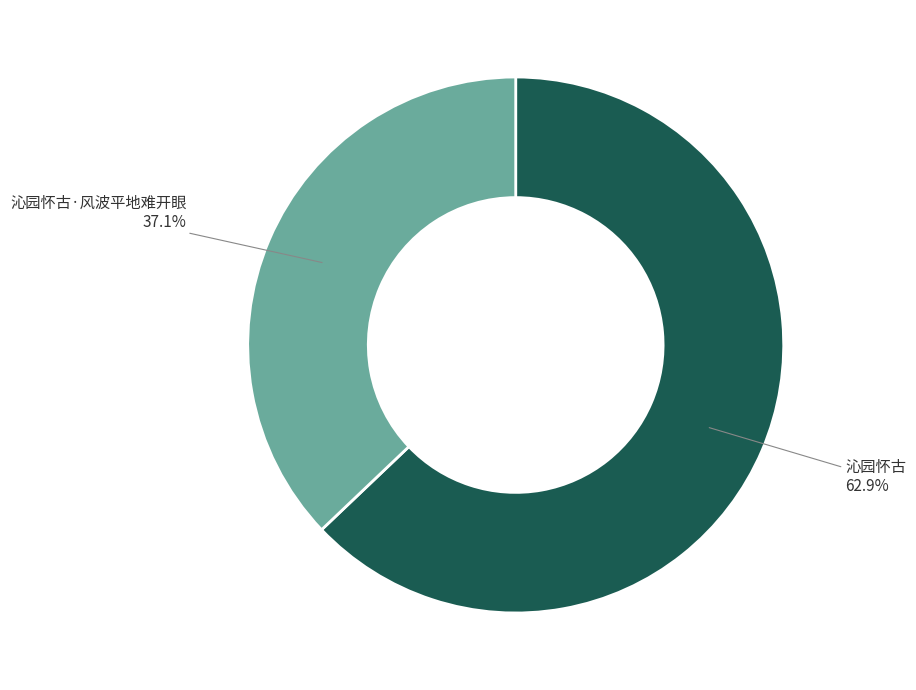

Is there any slice that represents more than half of the pie?

Yes